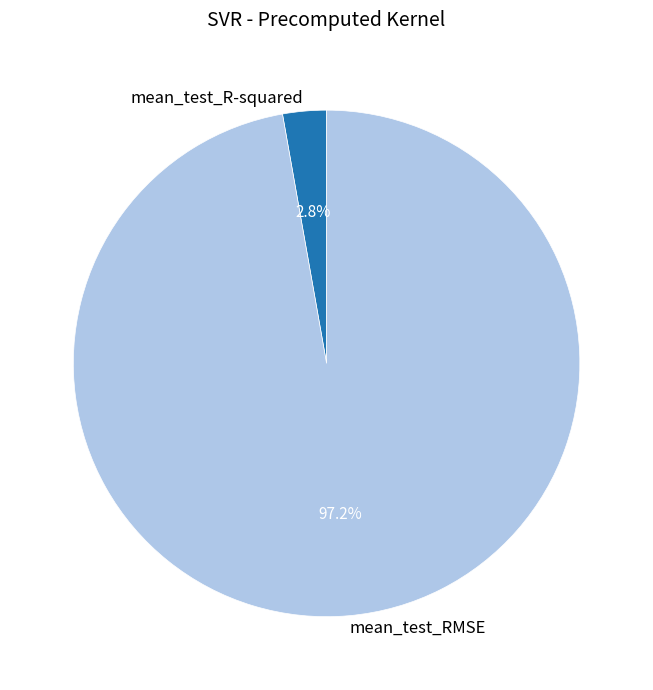

To the nearest percent, what portion does mean_test_RMSE represent?

97%